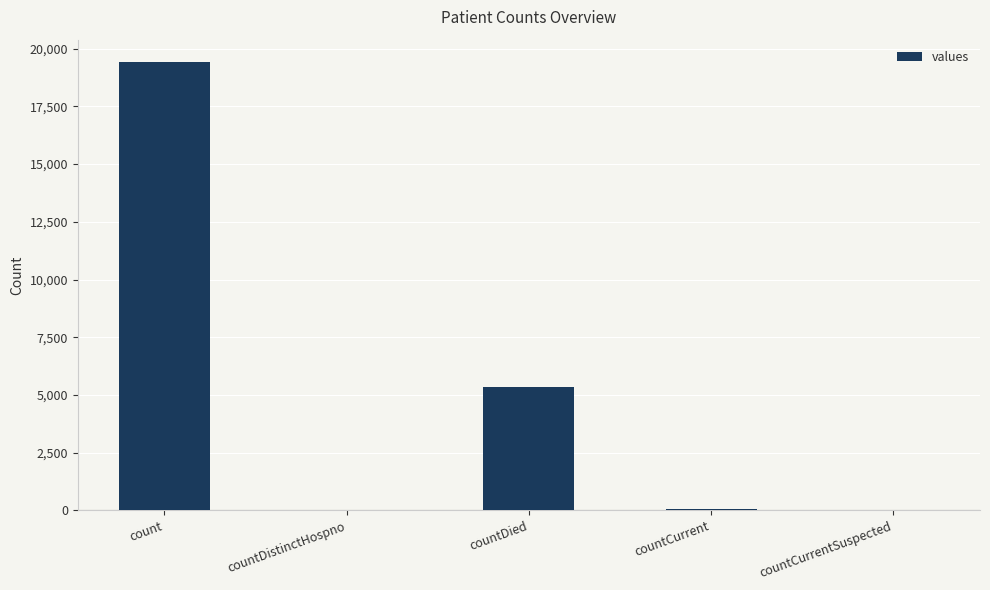

Are the bars horizontal?

No